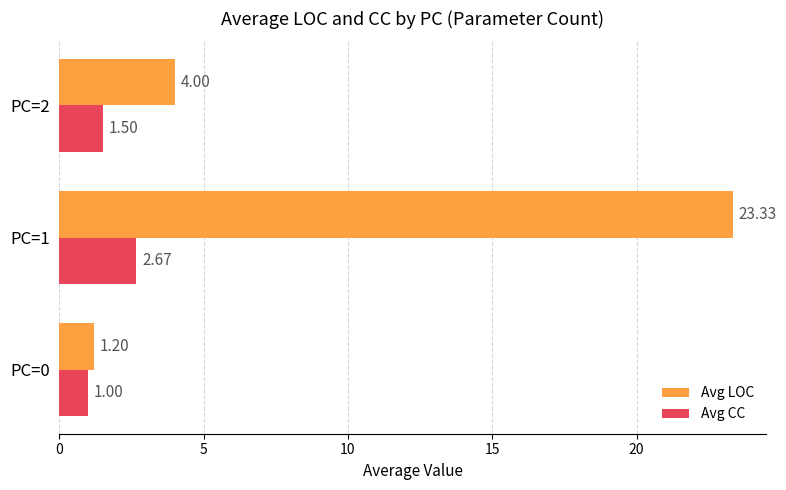

What is the difference between the Avg CC values at PC=0 and PC=2?

0.5